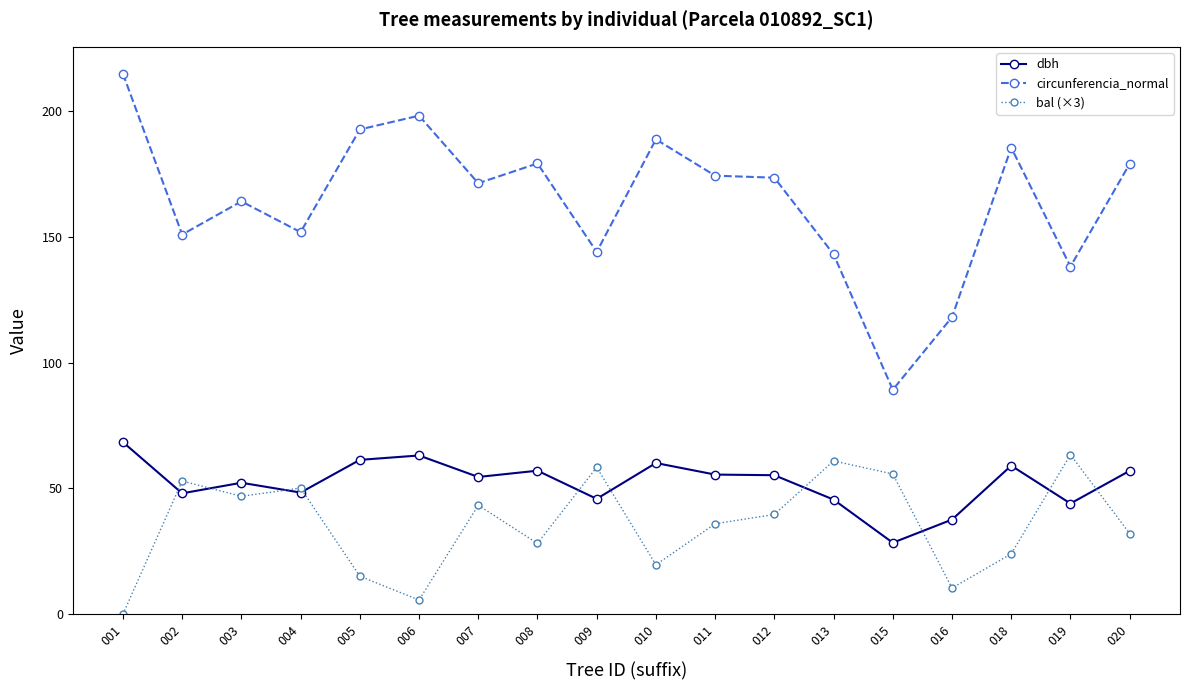

True or false: bal (×3) and circunferencia_normal cross at least once.

False